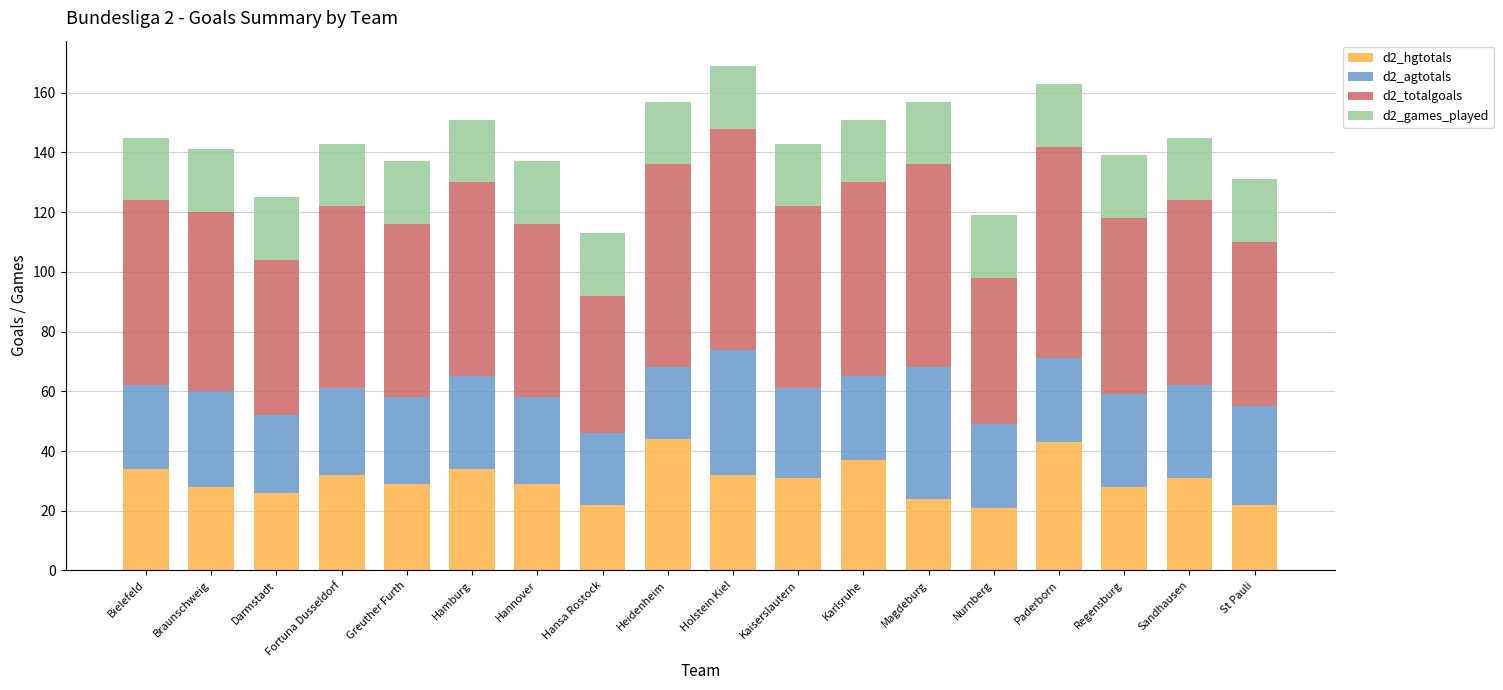

What is the total value across all series at Regensburg?

139